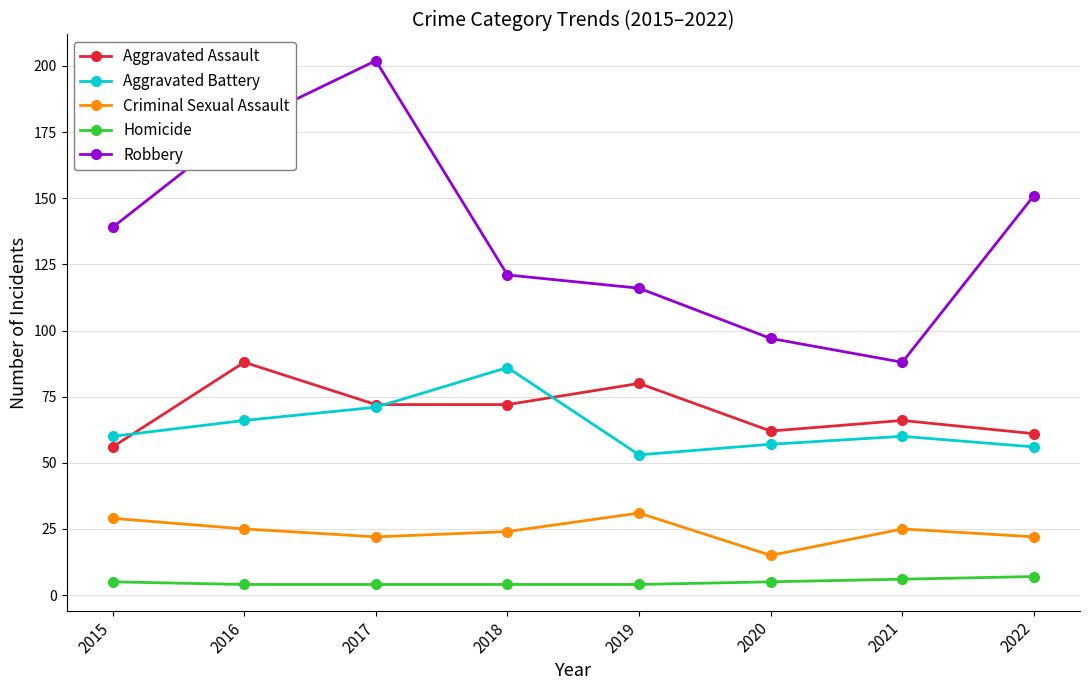

Reading left to right, transcribe all the data shown in this chart.

Aggravated Assault: 56	88	72	72	80	62	66	61
Aggravated Battery: 60	66	71	86	53	57	60	56
Criminal Sexual Assault: 29	25	22	24	31	15	25	22
Homicide: 5	4	4	4	4	5	6	7
Robbery: 139	178	202	121	116	97	88	151